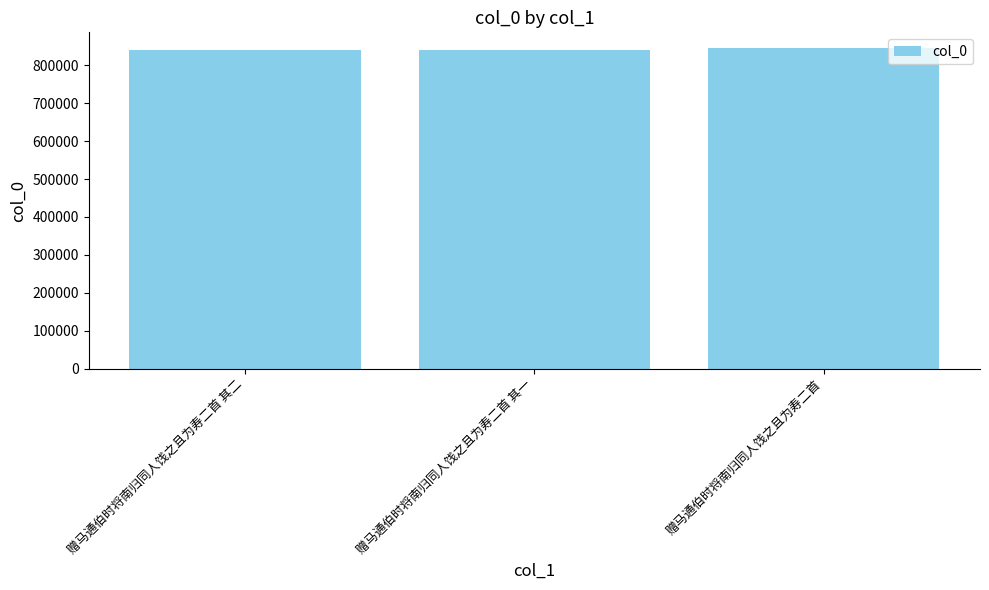

What is the change in value from 赠马通伯时将南归同人饯之且为寿二首 其一 to 赠马通伯时将南归同人饯之且为寿二首?

+4073